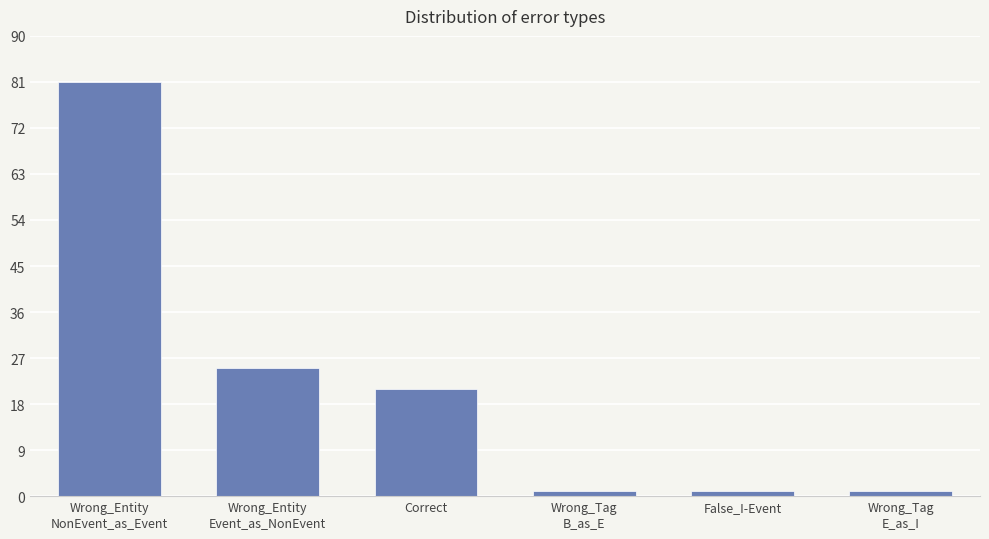

Reading left to right, what are all the values shown in this chart?

Wrong_Entity
NonEvent_as_Event=81	Wrong_Entity
Event_as_NonEvent=25	Correct=21	Wrong_Tag
B_as_E=1	False_I-Event=1	Wrong_Tag
E_as_I=1